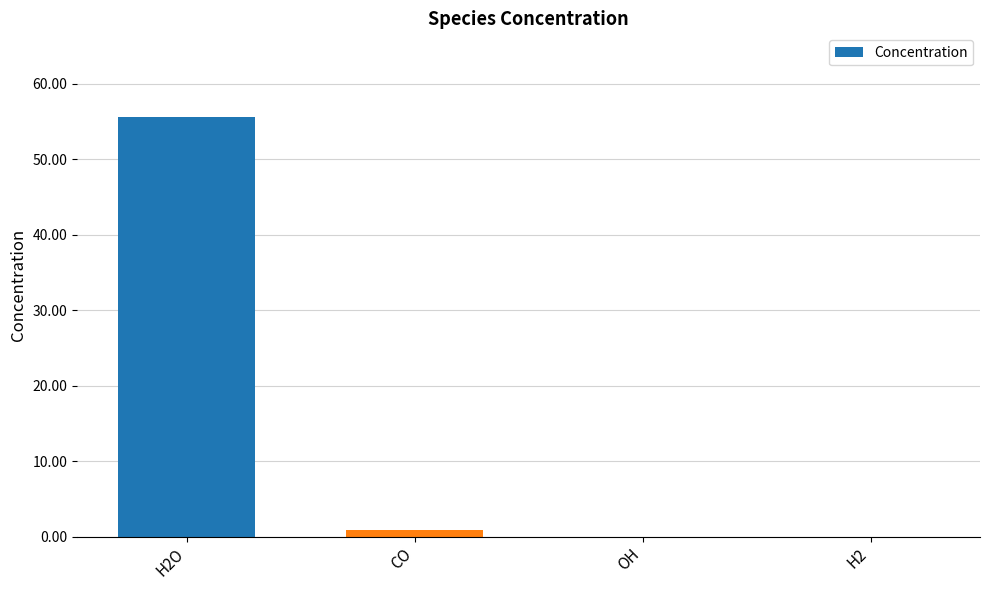

True or false: the data shows 0.8 at CO.

True